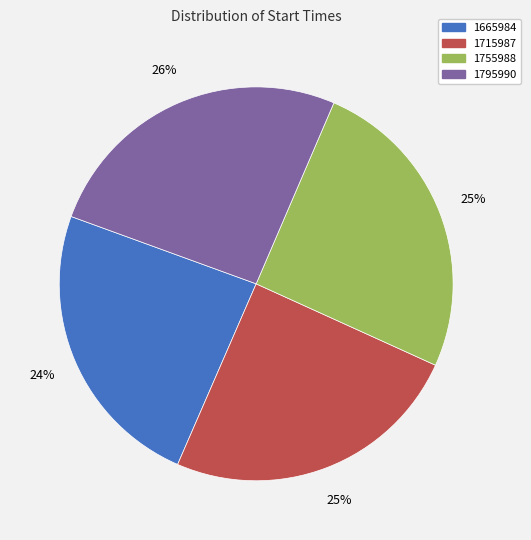

To the nearest percent, what is the combined percentage of 1715987 and 1795990?

51%